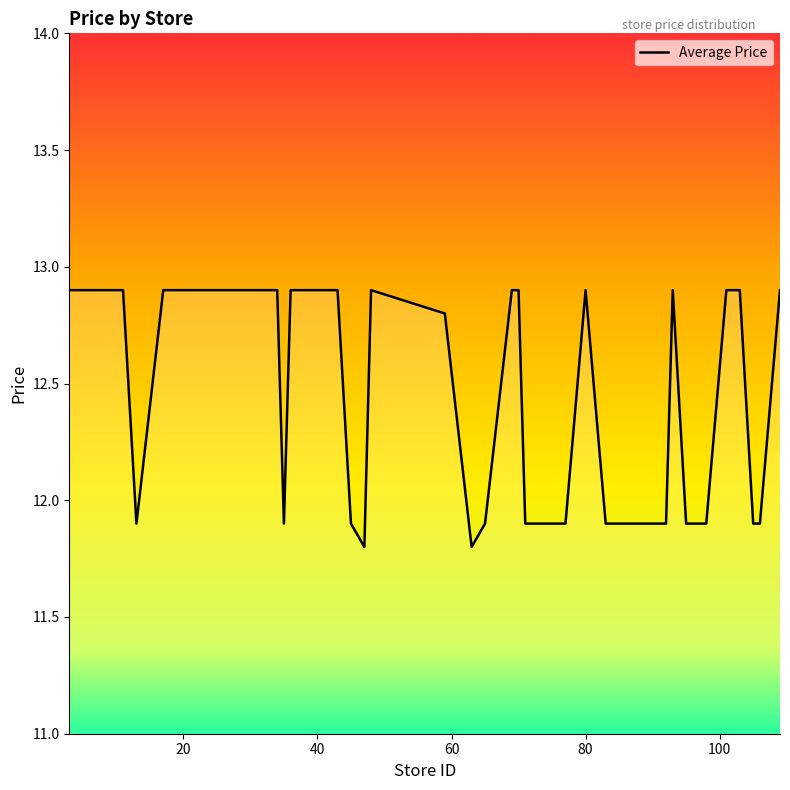

What is the smallest value displayed?

11.8